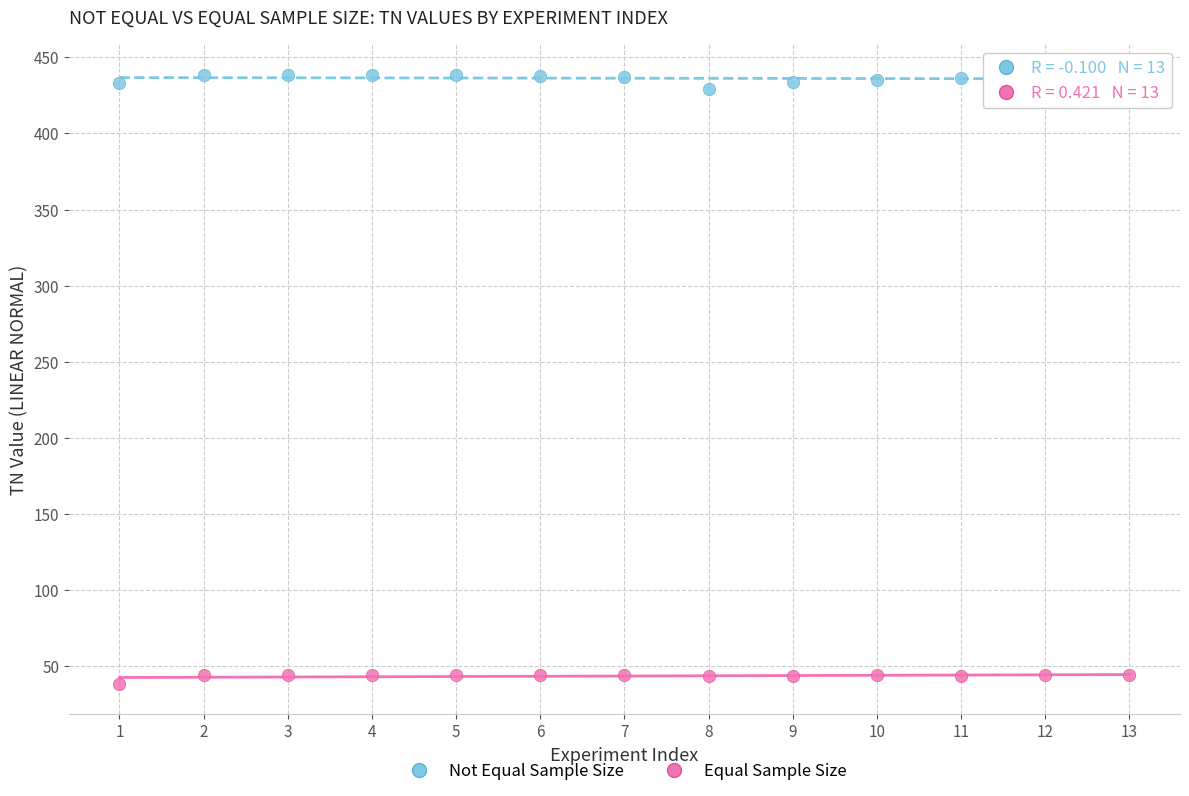

Which series reaches the minimum Y coordinate?

Equal Sample Size